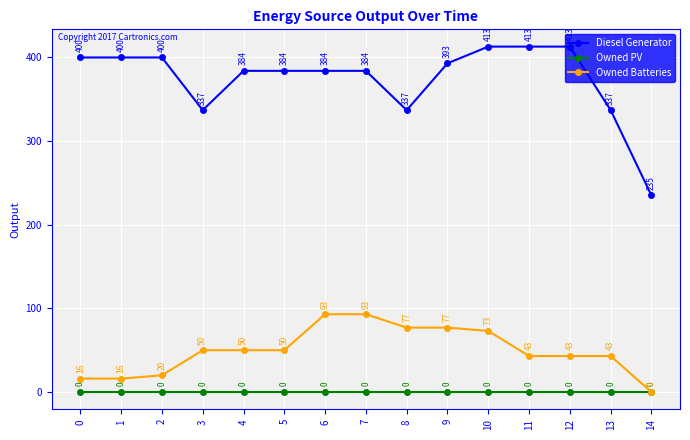

Rank the series by their maximum value, from lowest to highest.

Owned PV, Owned Batteries, Diesel Generator